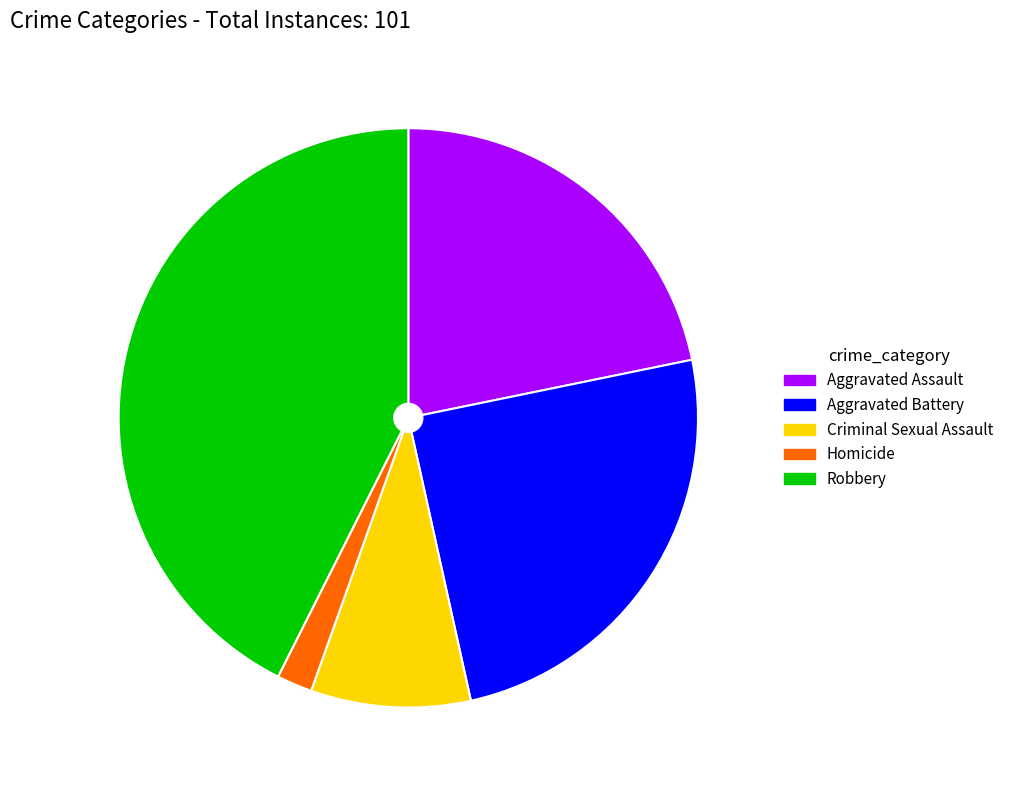

What is the ratio of the value at Aggravated Battery to the value at Robbery?

0.6